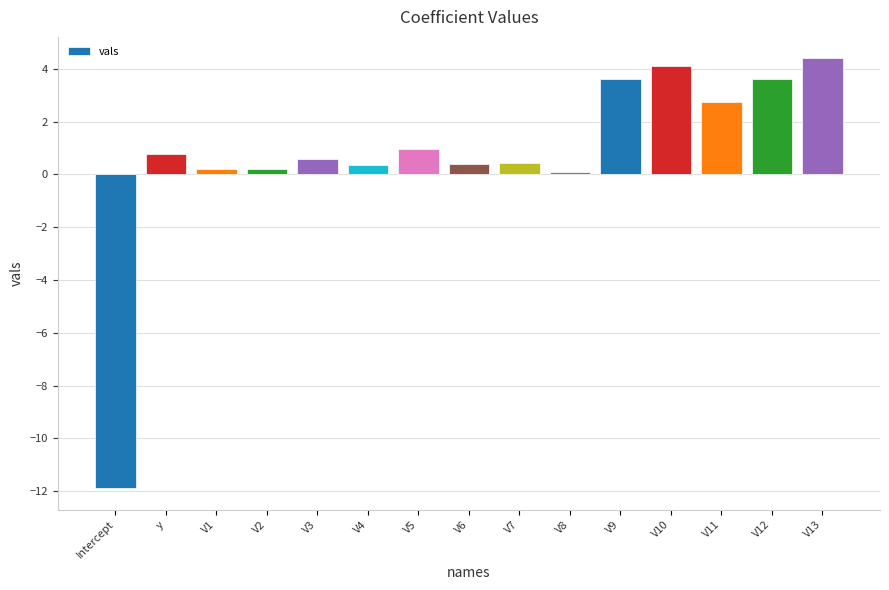

Which category has the lowest value across all series?

Intercept